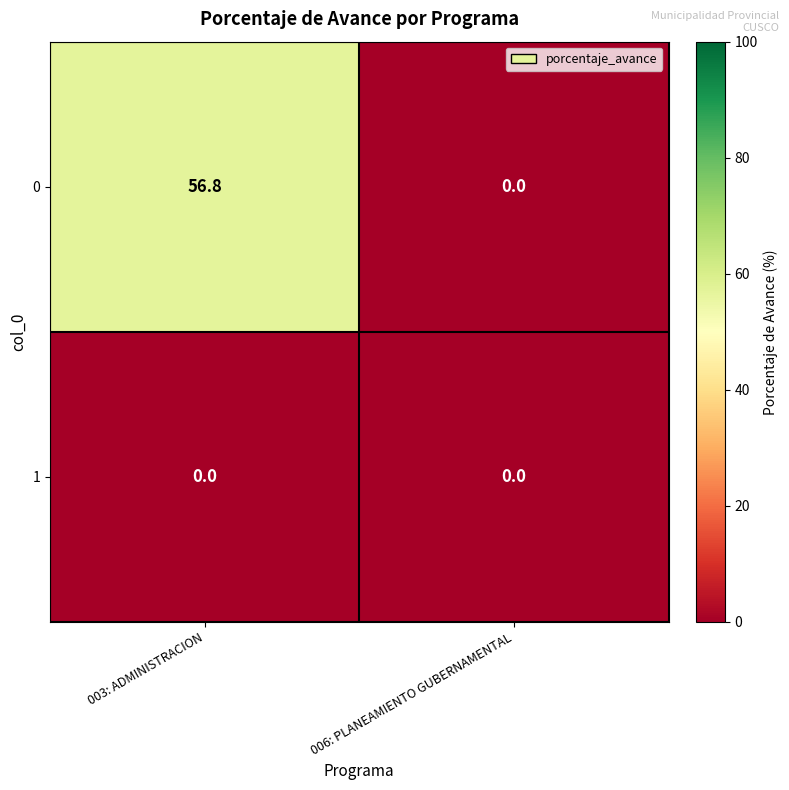

At how many categories does at least one series exceed 34?

1